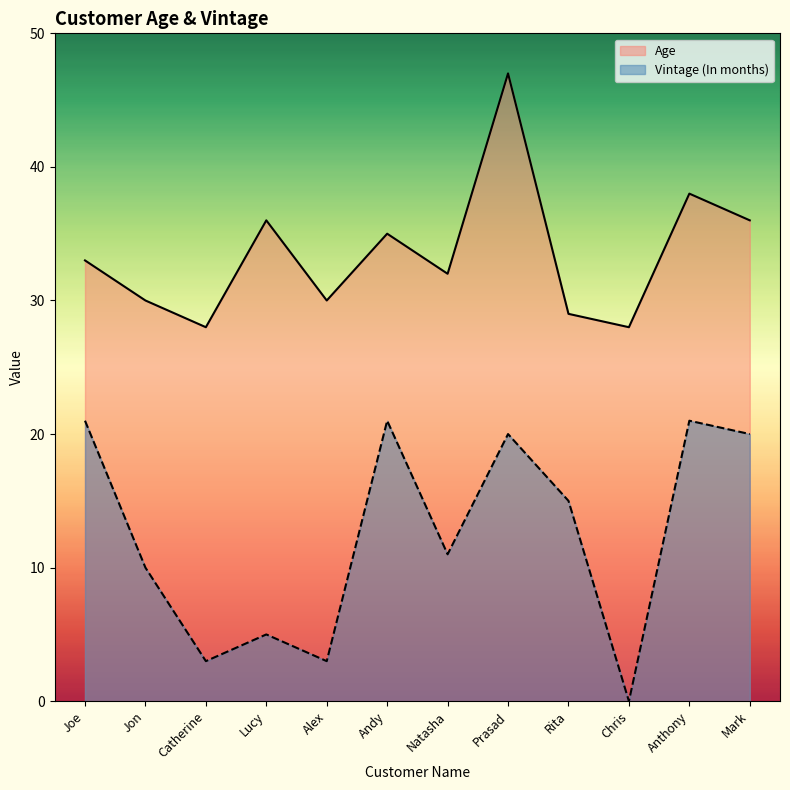

What is the difference between the highest and lowest values at Catherine?

25